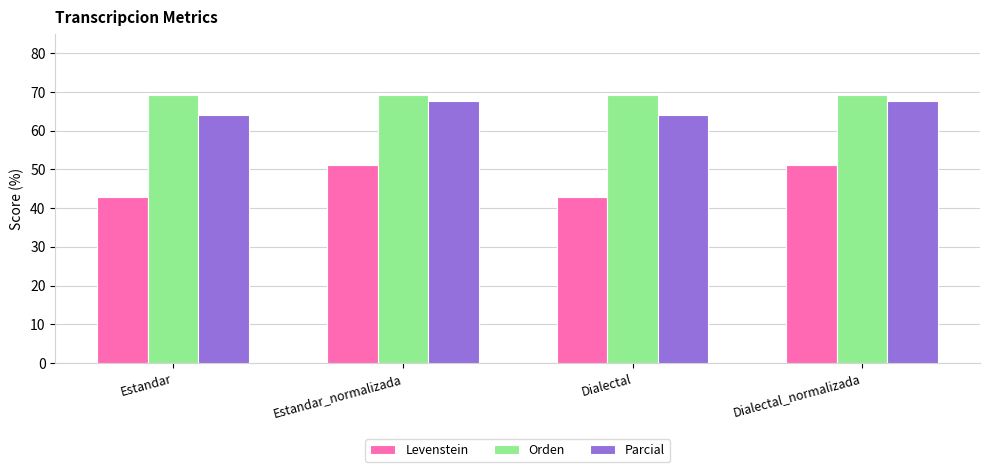

What is the label of the 3rd bar from the right?

Estandar_normalizada